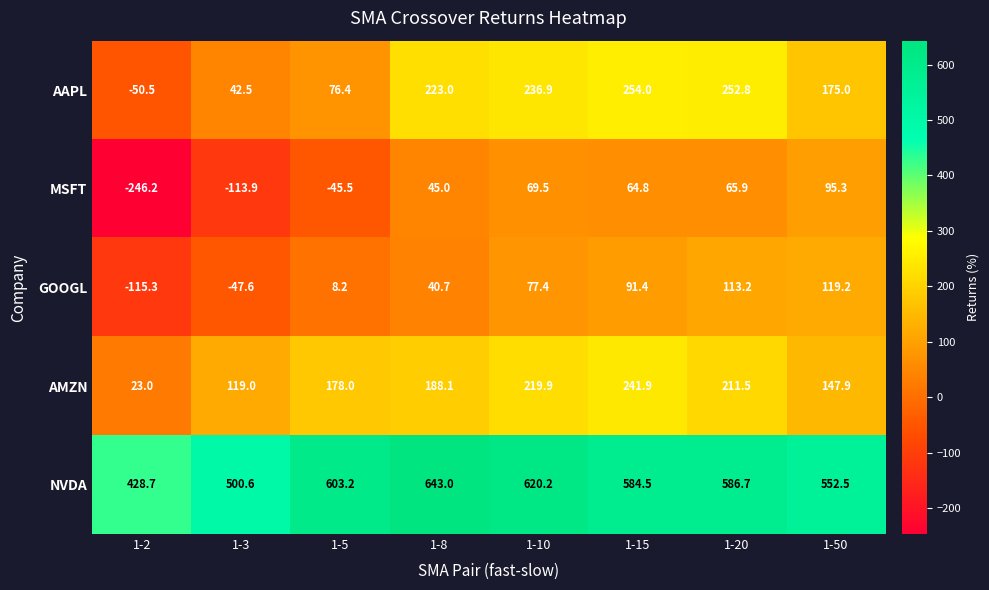

Which series has the largest total across all categories?

NVDA